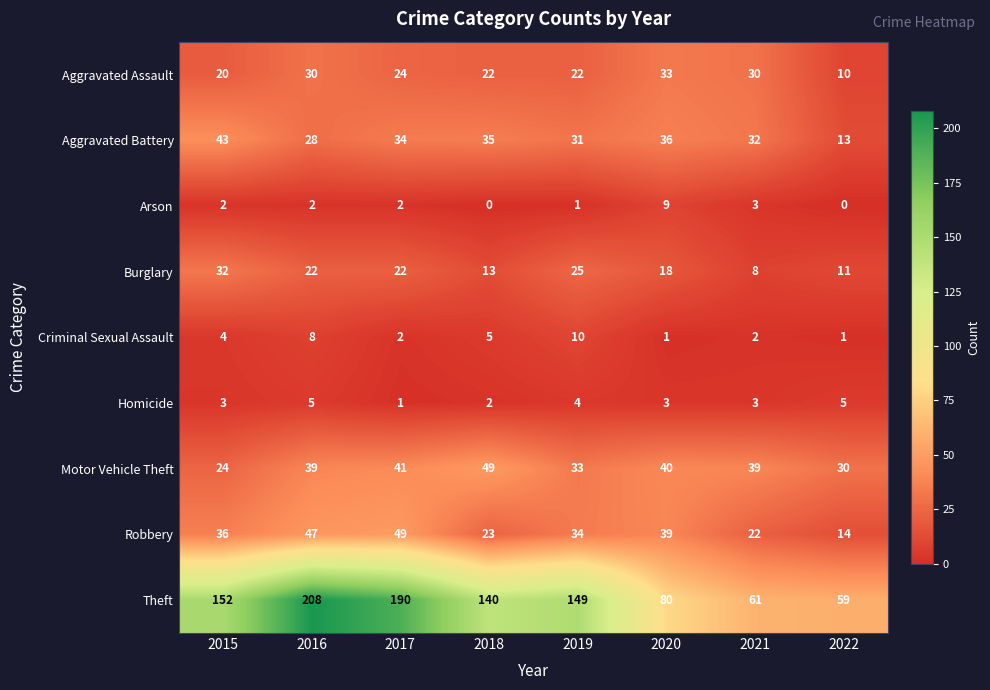

At which category is the sum across all series the highest?

2016